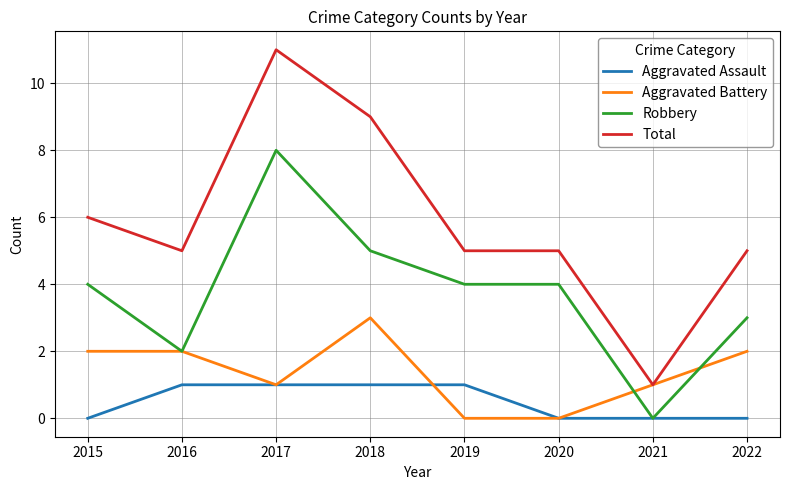

Which series has the largest total across all categories?

Total